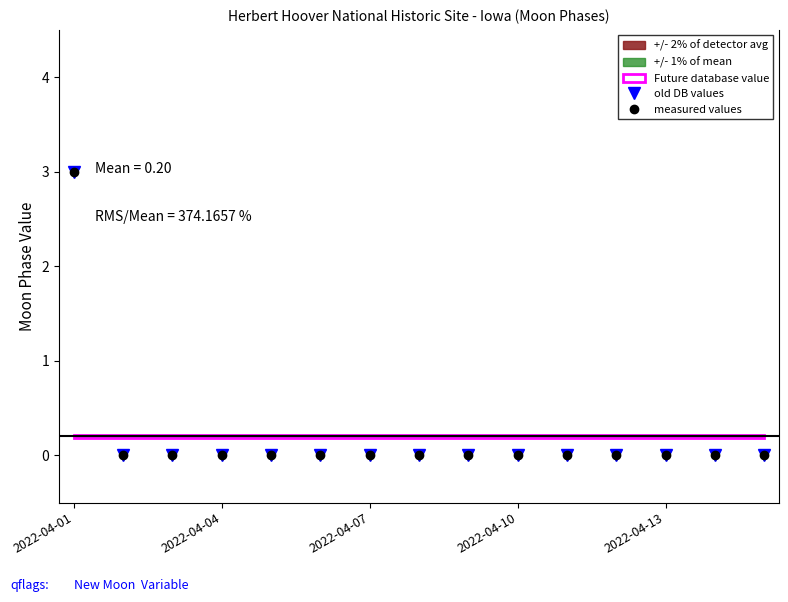

Which series has the largest range (max minus min)?

old DB values